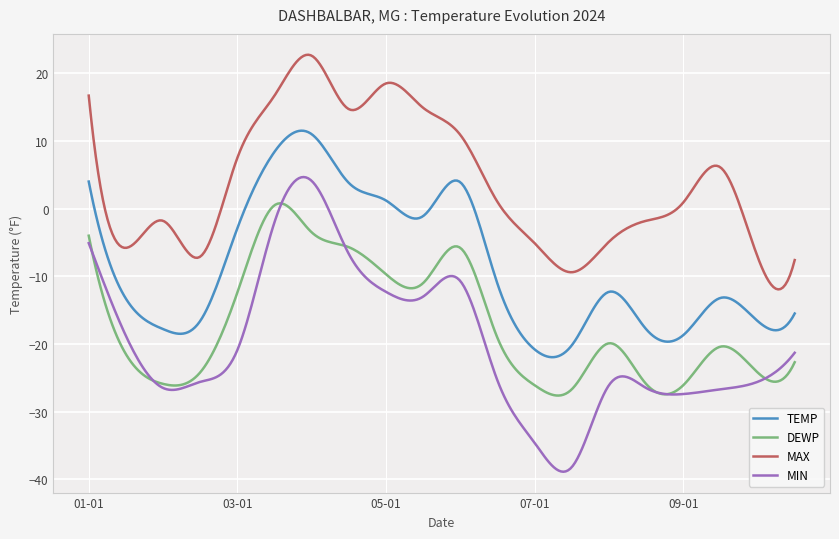

What is the difference between the second highest and second lowest values in the TEMP series?

33.5